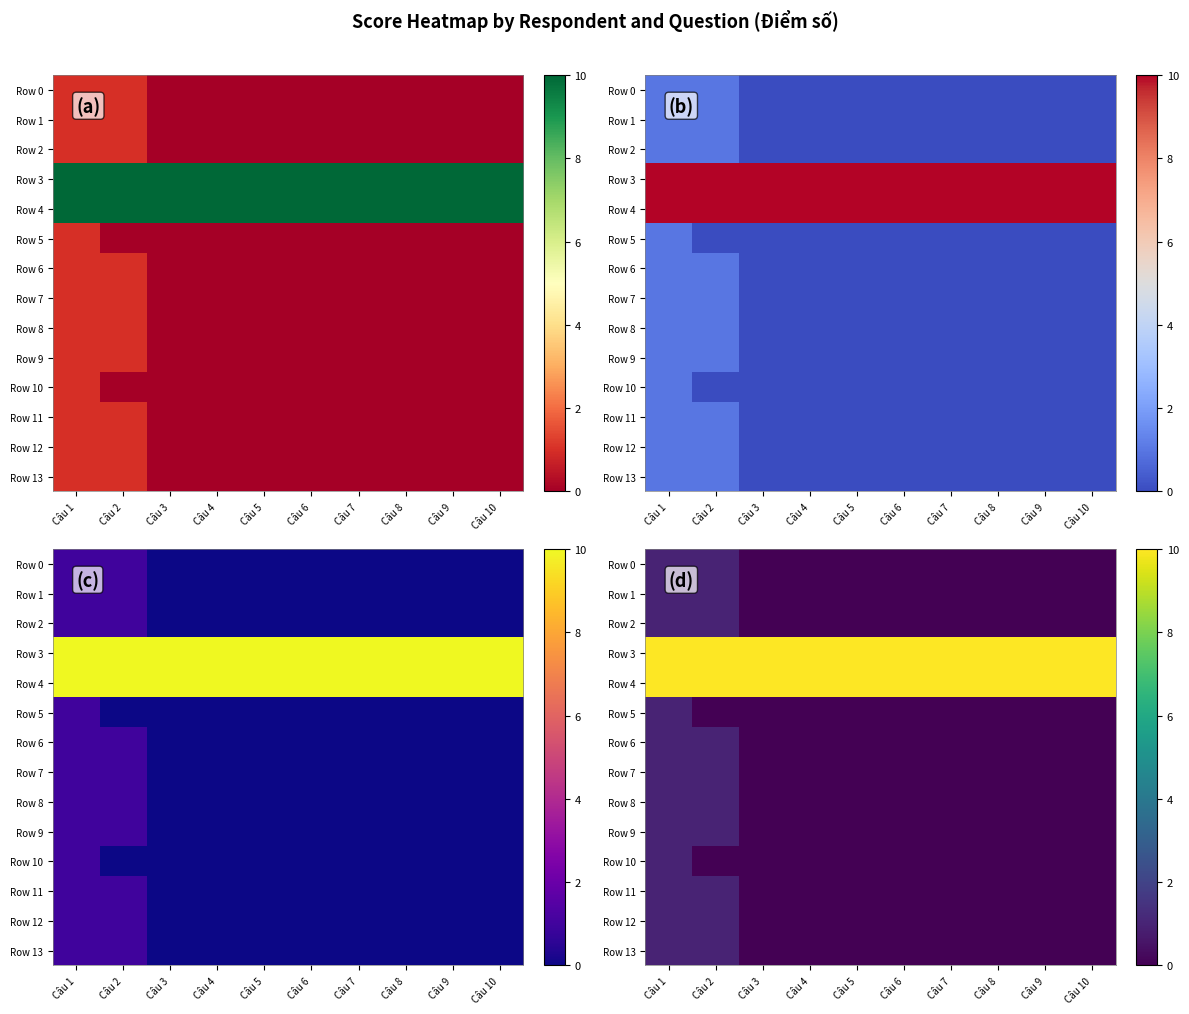

Is it true that Row 13 equals 0 at Câu 10?

True